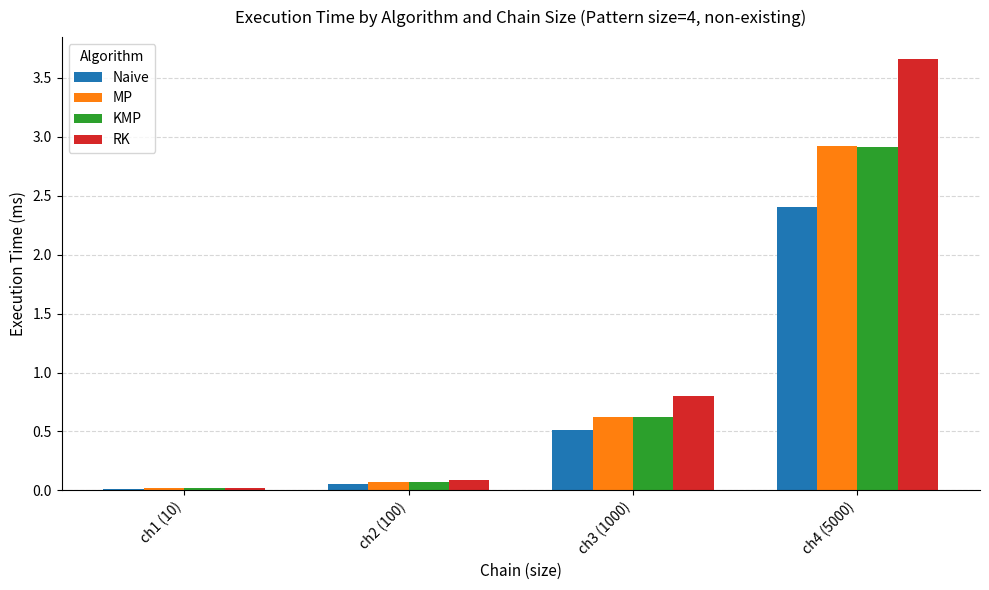

What is the highest value of the KMP series?

2.9